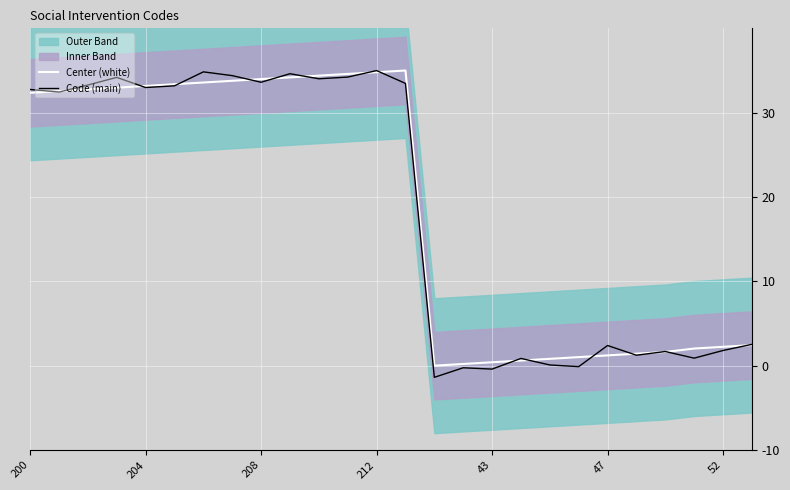

What is the minimum value for Code (main)?

-1.4